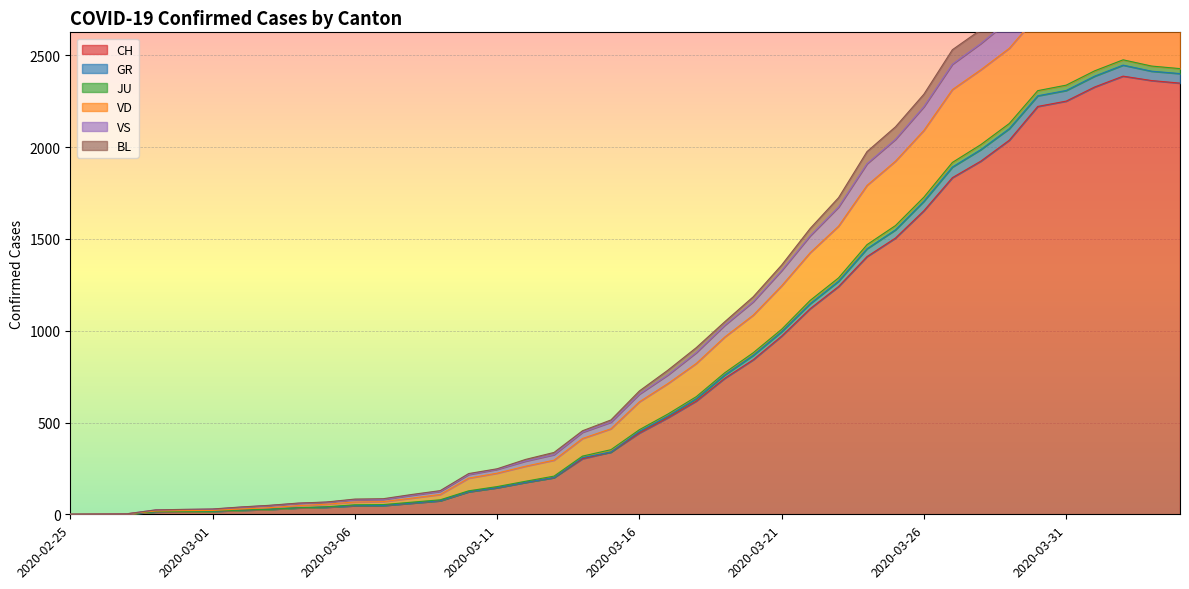

What is the highest value of the CH series?

2387